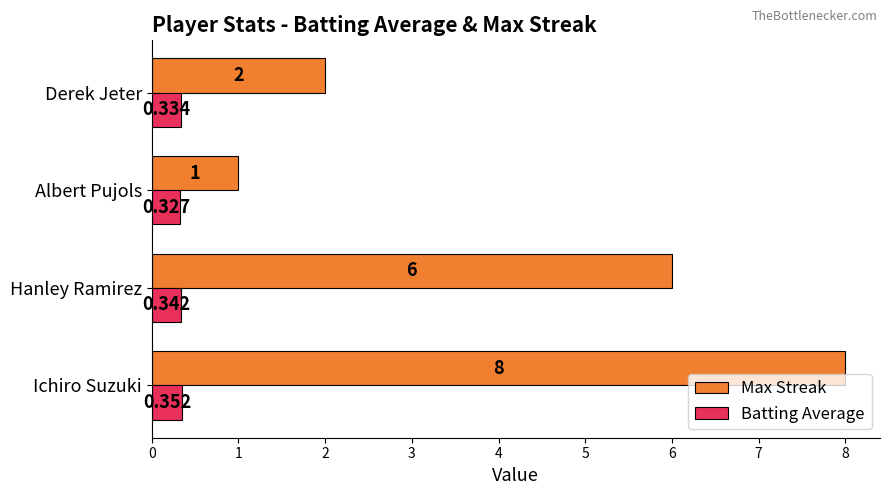

List the labels in order of Max Streak value, smallest first.

Albert Pujols, Derek Jeter, Hanley Ramirez, Ichiro Suzuki